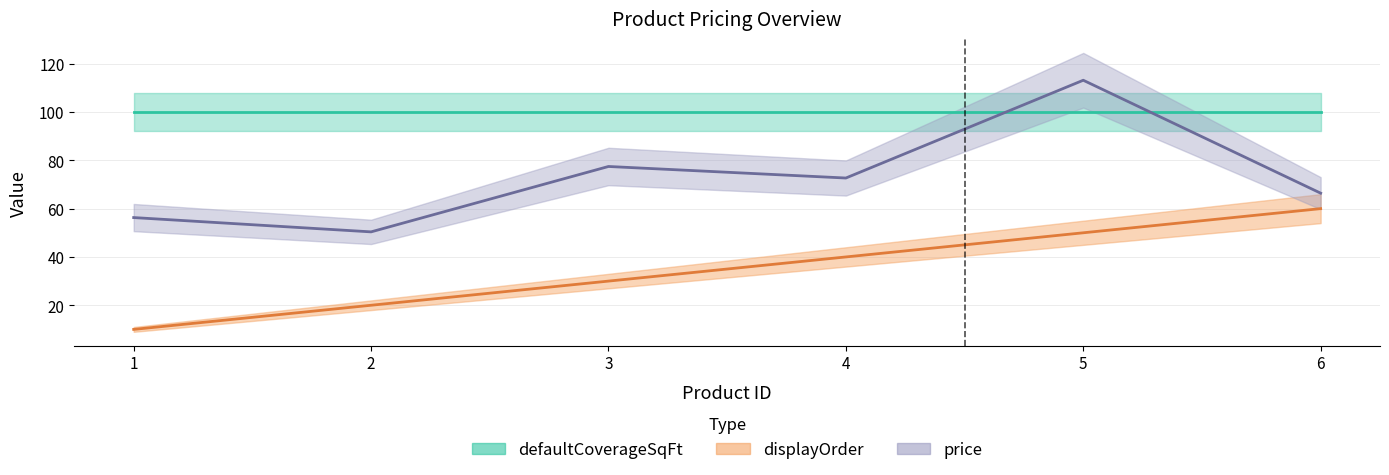

At which category is the sum across all series the highest?

5